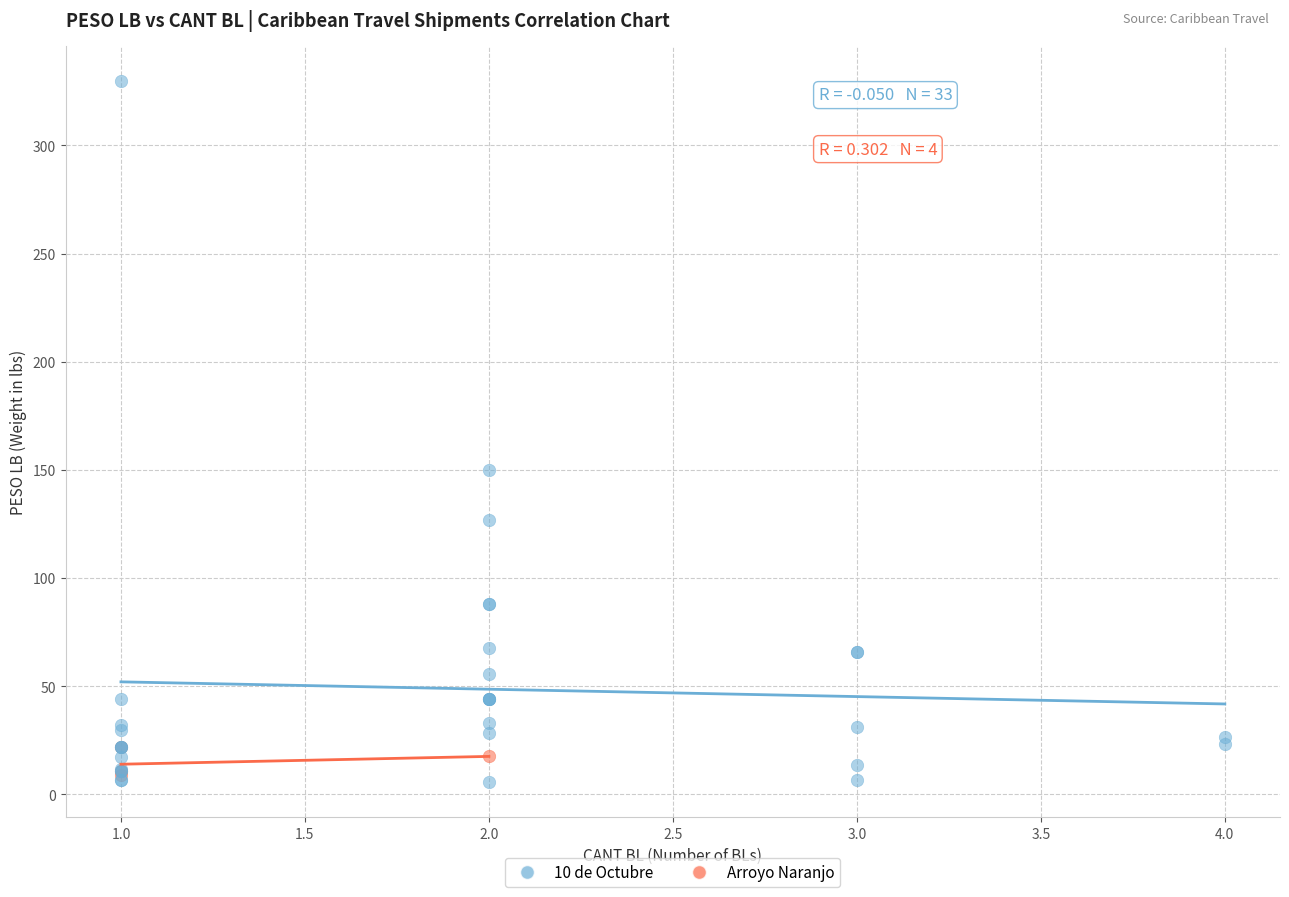

Which series has the widest spread of Y values?

10 de Octubre